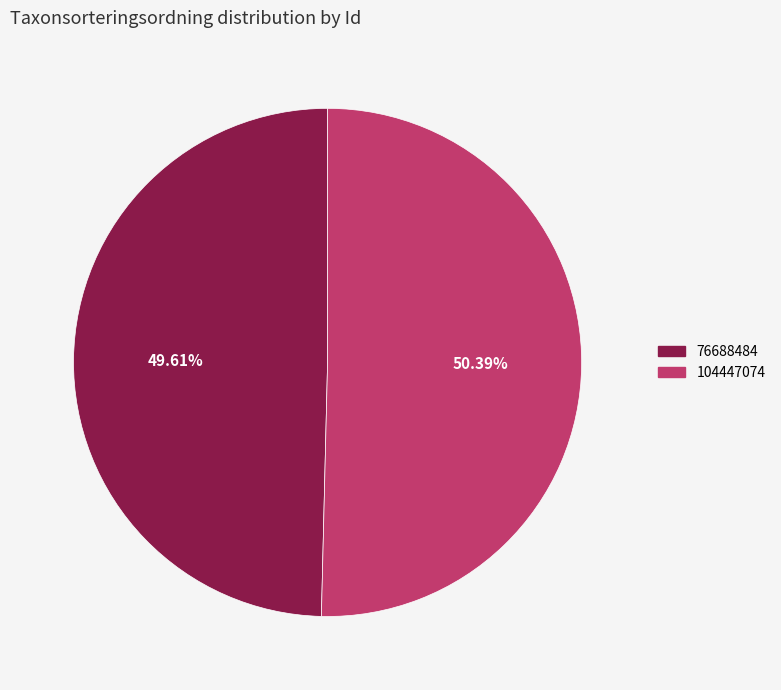

To the nearest percent, what is the combined percentage of 76688484 and 104447074?

100%